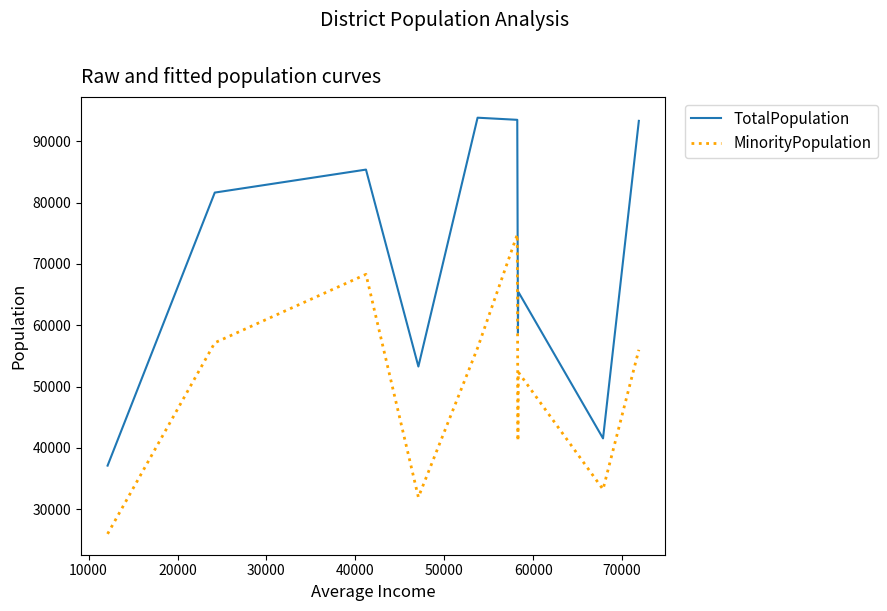

Which series has the largest range (max minus min)?

TotalPopulation